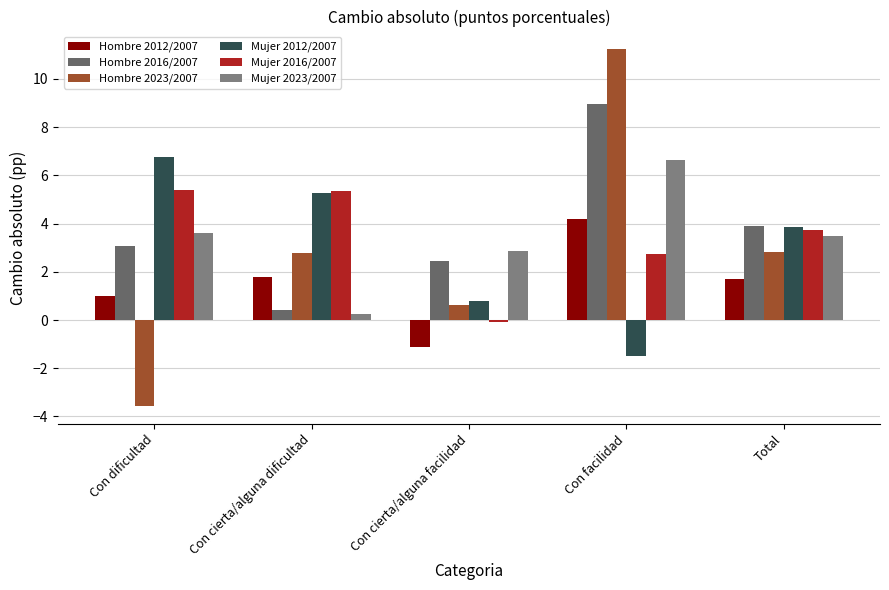

The Hombre 2016/2007 series shows 2.4 at Con cierta/alguna facilidad. True or false?

True